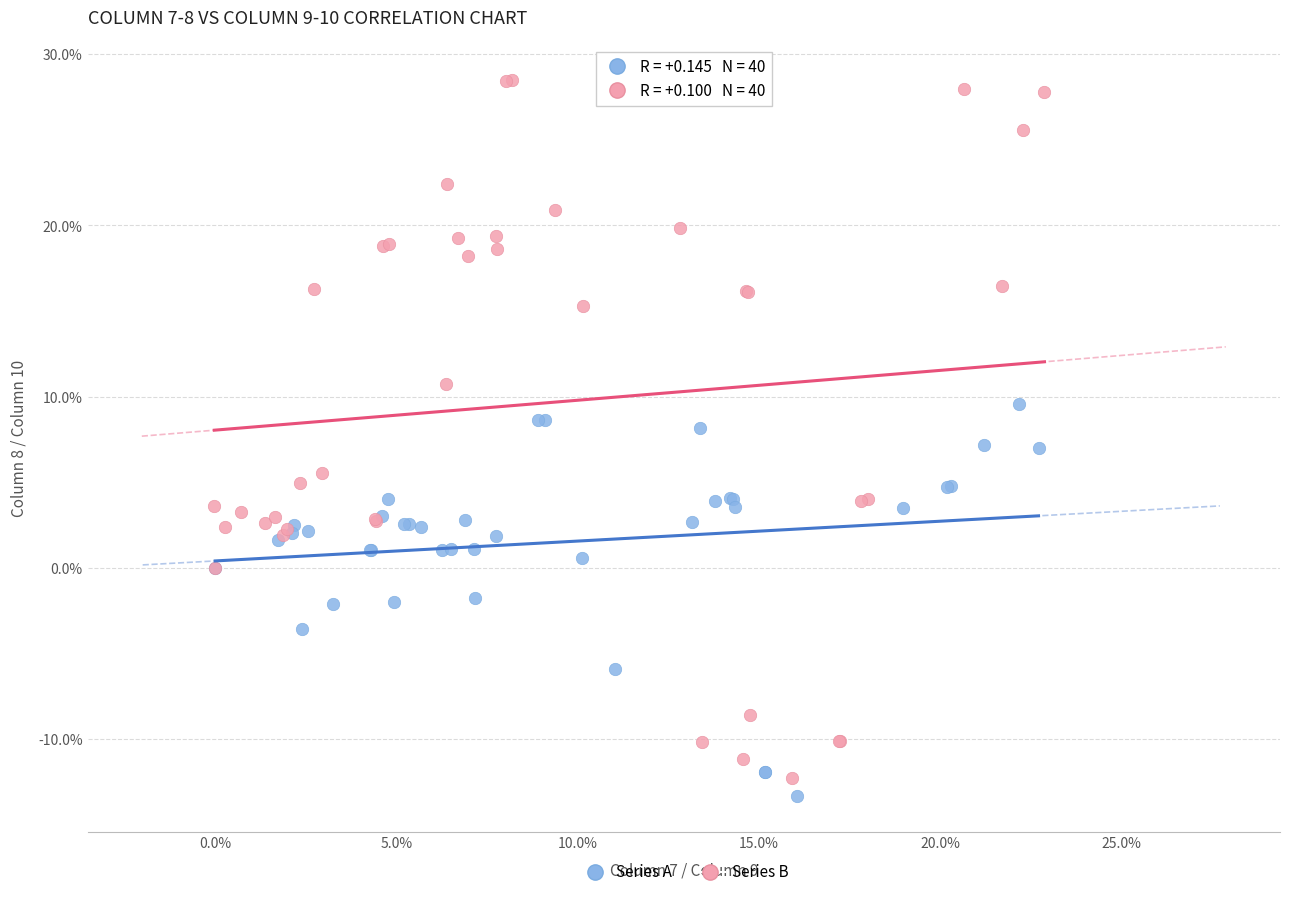

Which series reaches the maximum Y coordinate?

Series B